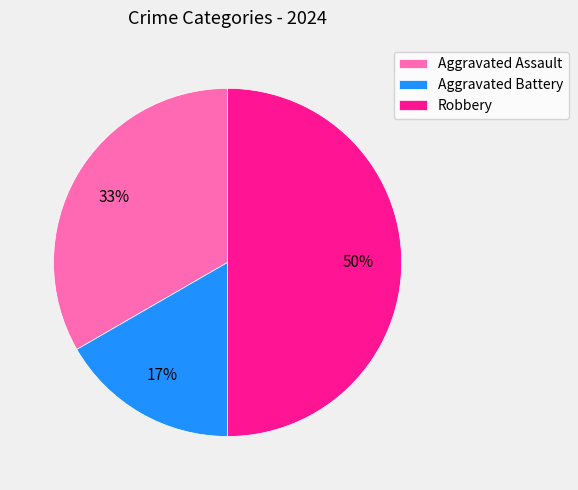

Does Aggravated Assault represent more than half of the total?

No